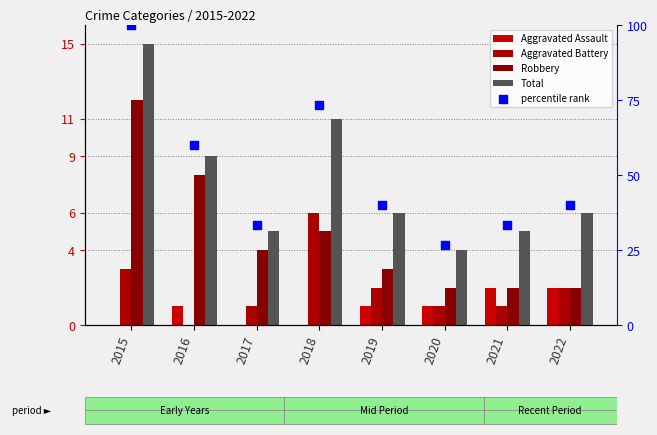

Which series reaches the maximum Y coordinate?

percentile rank